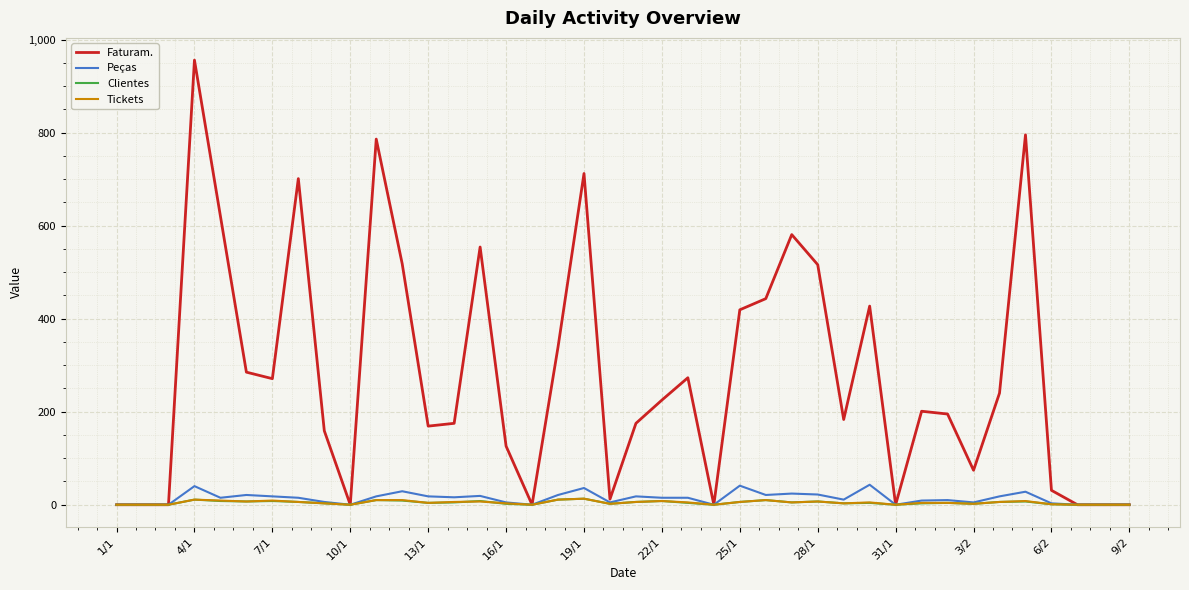

Which series has the largest range (max minus min)?

Faturam.